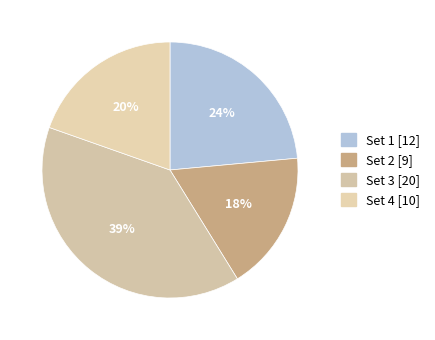

What portion of the pie excludes Set 1?

76.5%